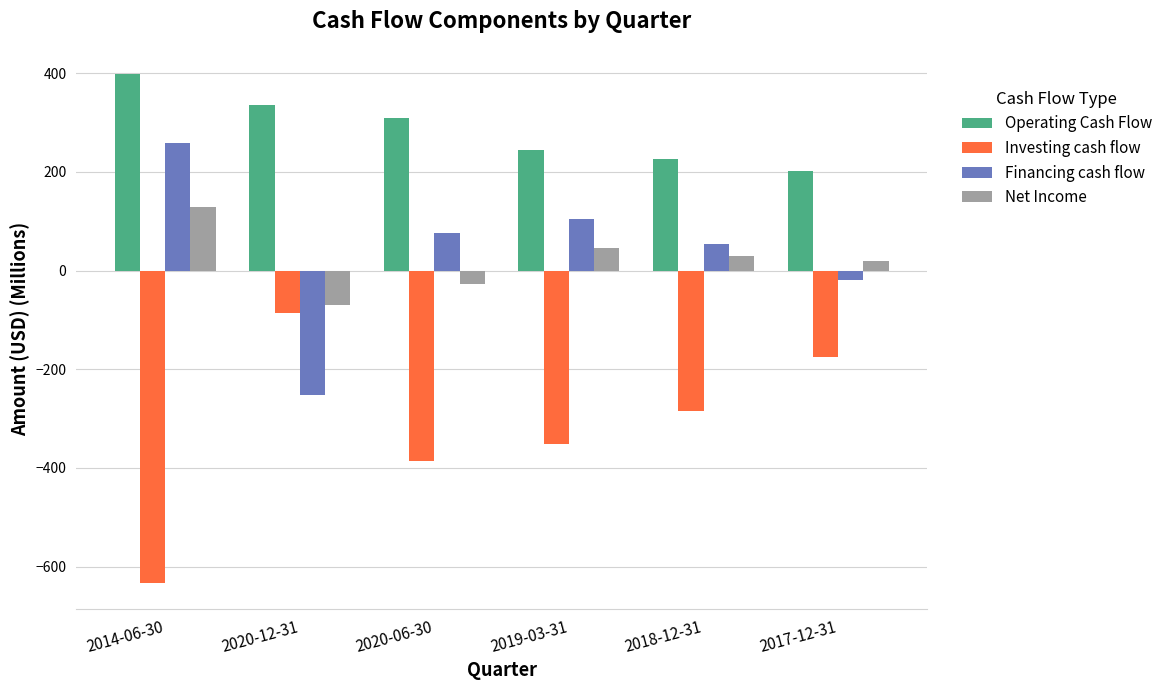

What is the difference between the maximum and minimum values in the Financing cash flow series?

511.0